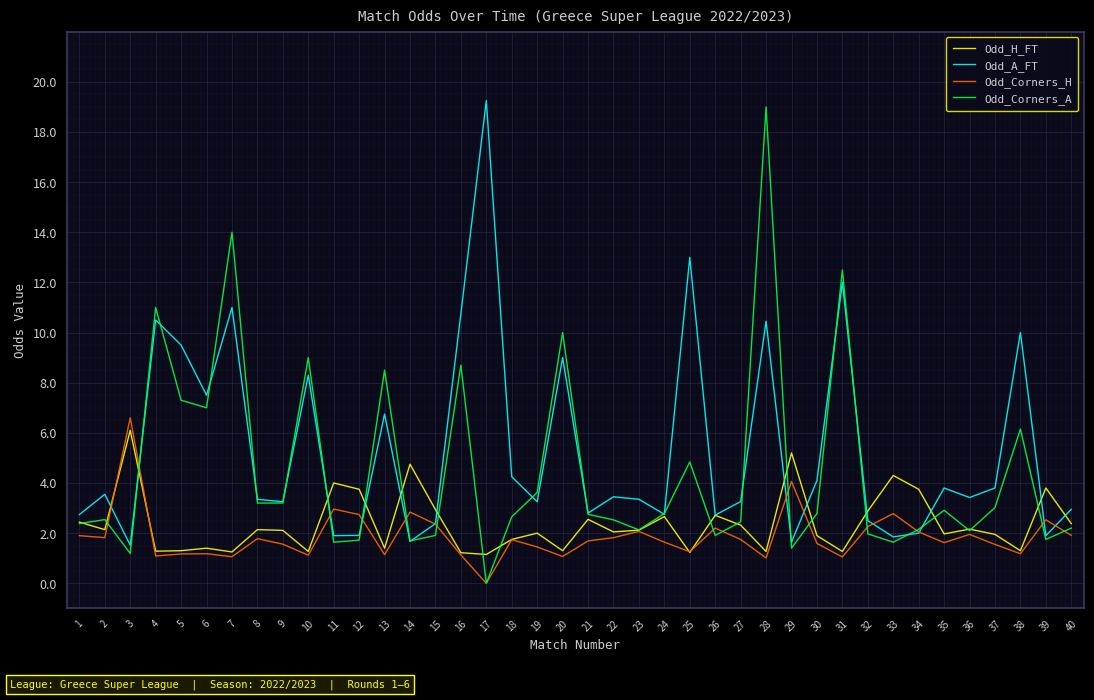

Which series has the widest spread of values?

Odd_Corners_A